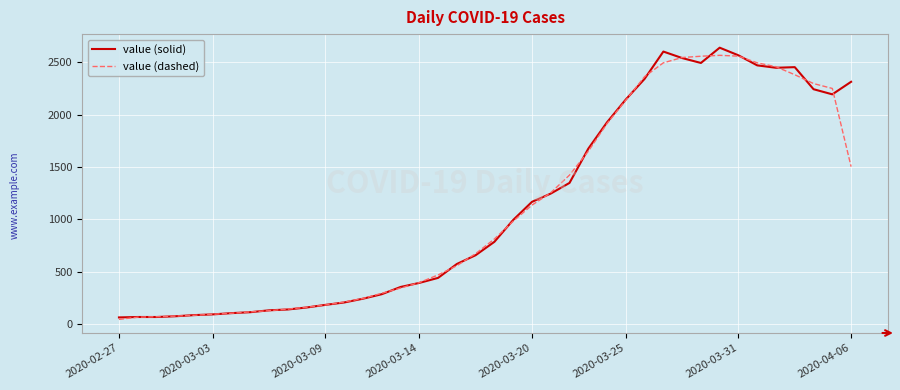

What is the highest value of the value (solid) series?

2640.0